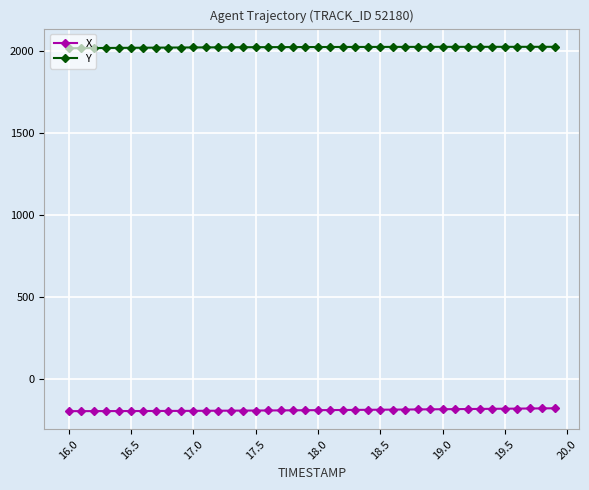

True or false: X and Y cross at least once.

False